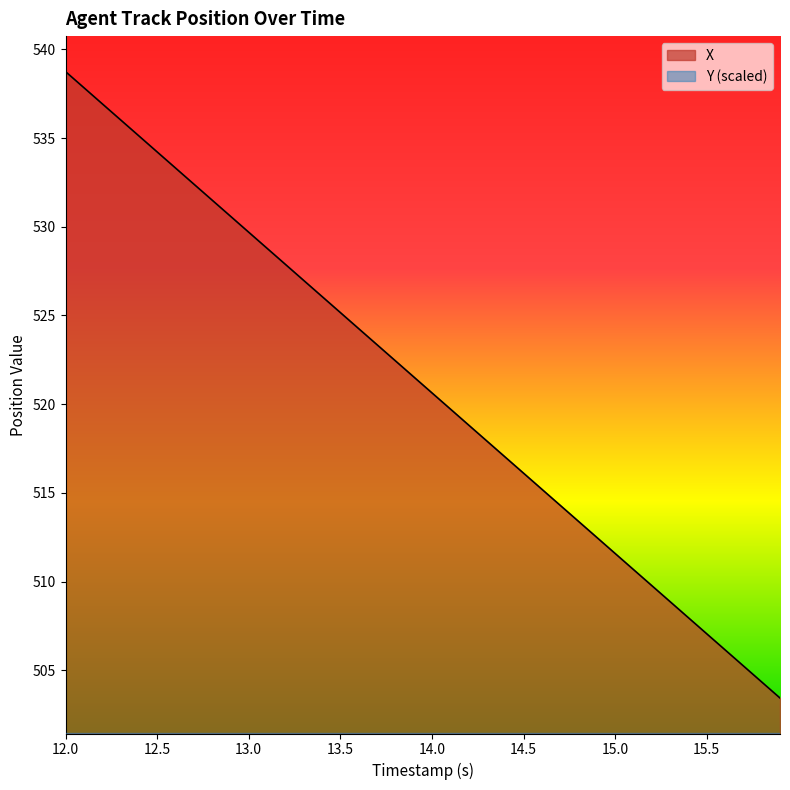

True or false: X has more than 2 interior local peaks.

False